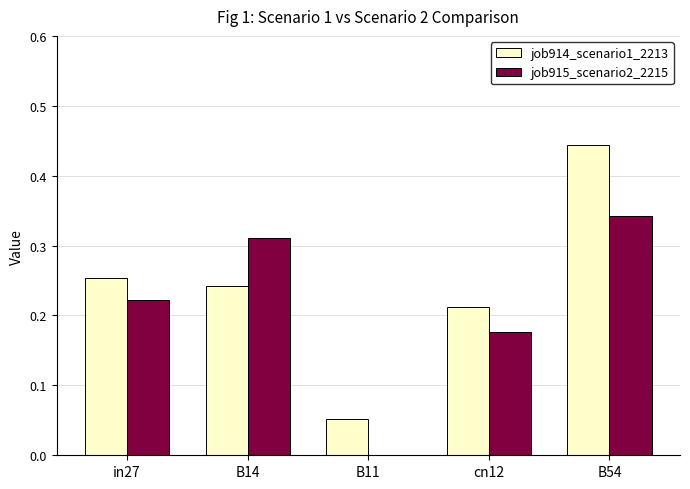

Is the value of job914_scenario1_2213 at B54 greater than the value of job915_scenario2_2215 at B14?

Yes